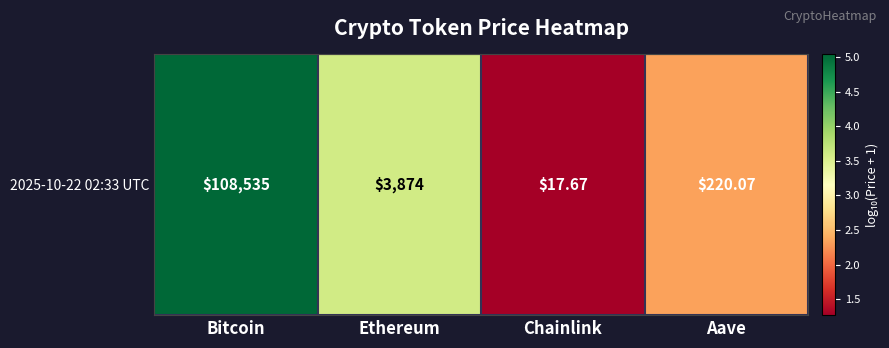

The value at Chainlink is 0.5. True or false?

False